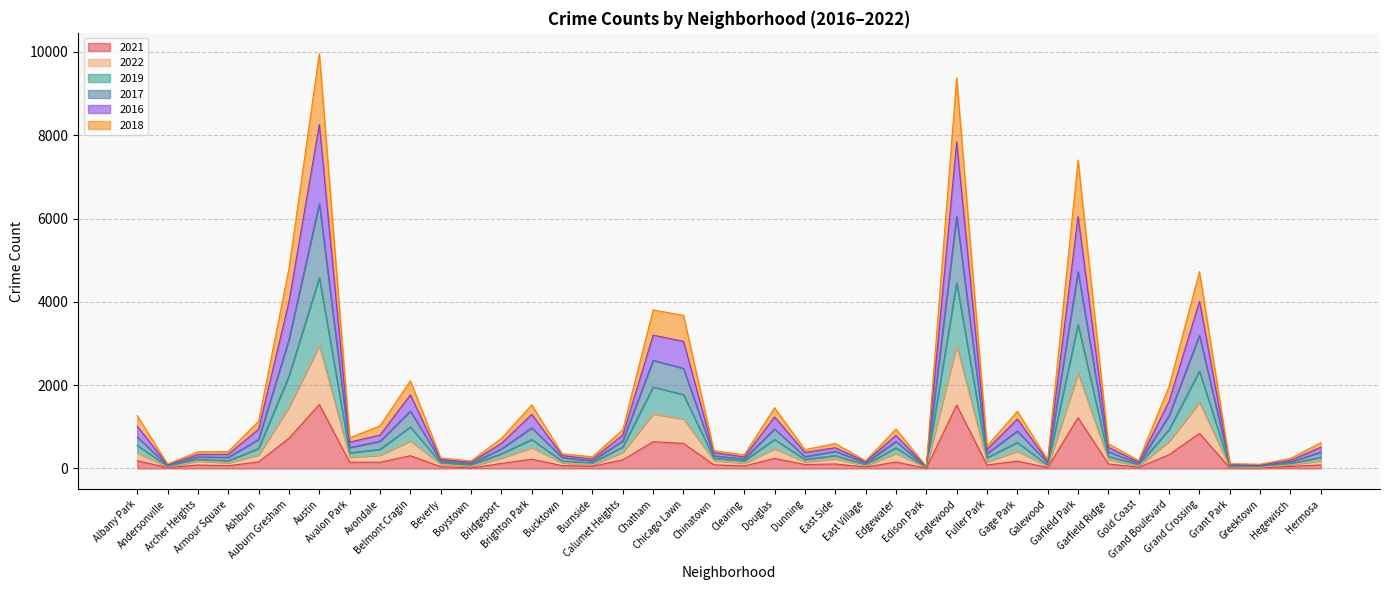

True or false: 2017 and 2019 intersect in this chart.

False